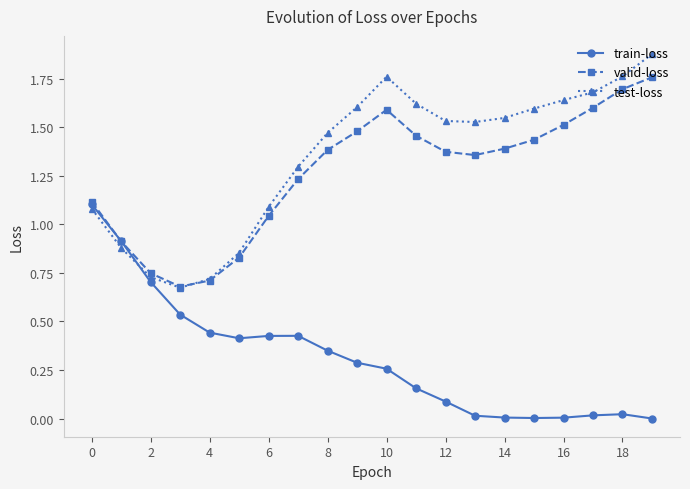

List the series in order of their peak value, lowest first.

train-loss, valid-loss, test-loss